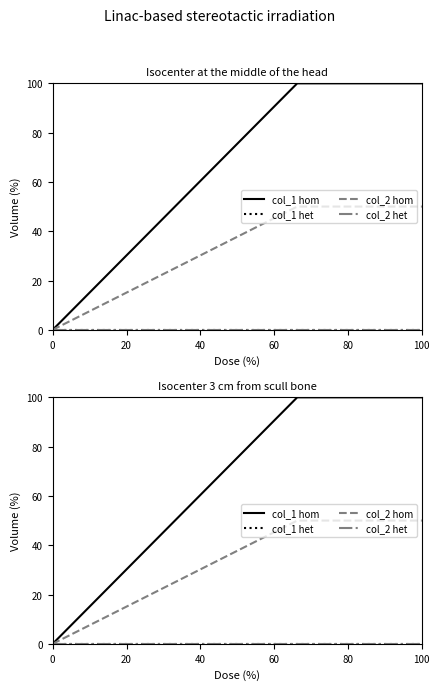

The value of col_2 het at 0 is 0. True or false?

True